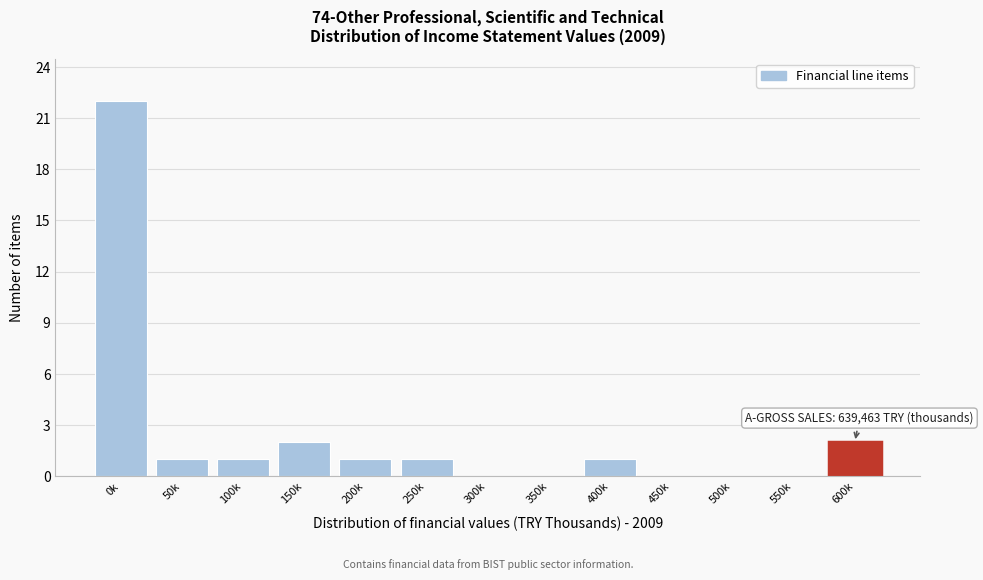

Reading left to right, list all the values displayed in this chart.

0k=22	50k=1	100k=1	150k=2	200k=1	250k=1	300k=0	350k=0	400k=1	450k=0	500k=0	550k=0	600k=2